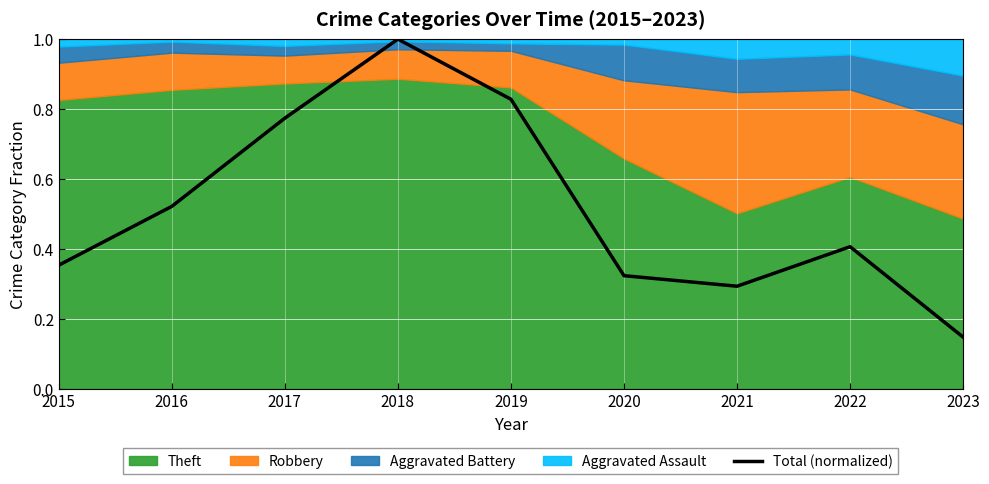

True or false: there are more than 1 points higher than both neighbors.

True